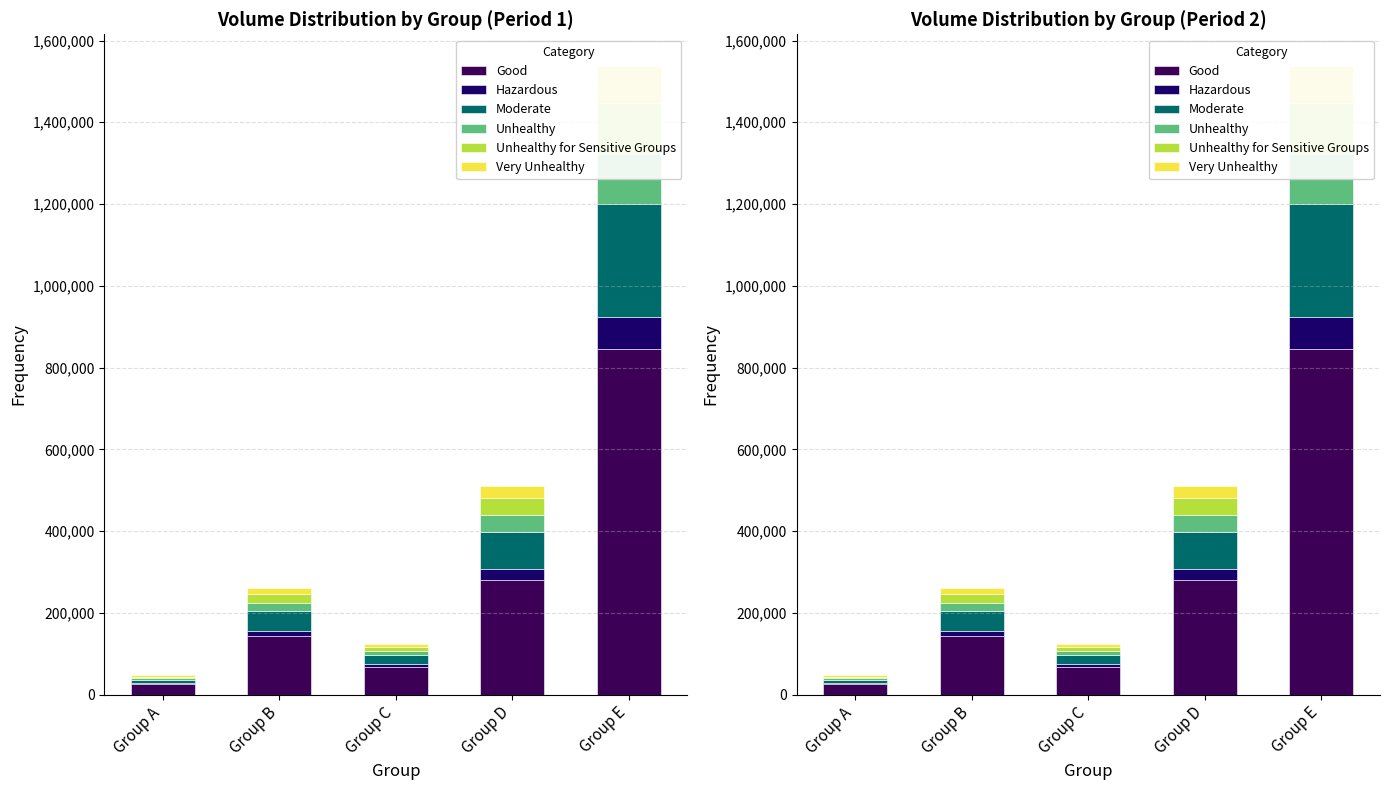

Is it true that Moderate equals 8438.4 at Group A?

True